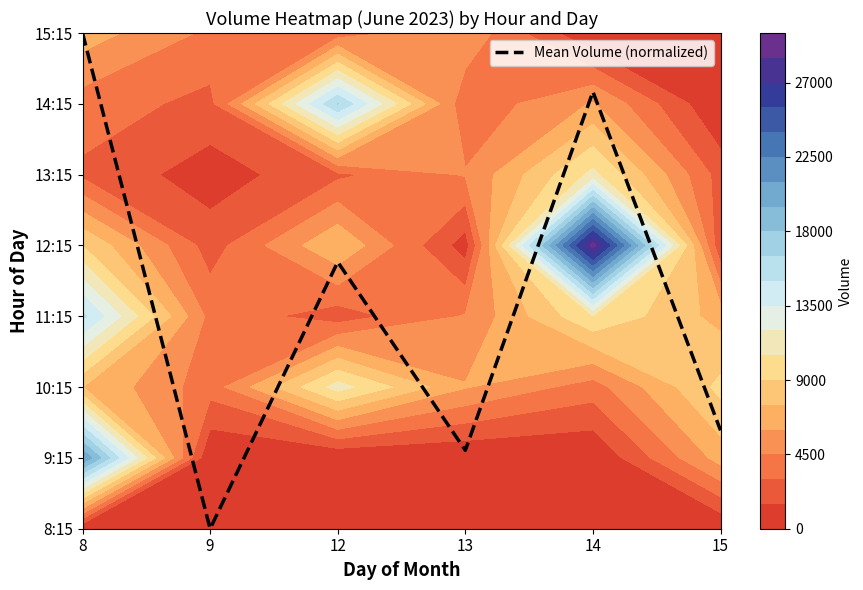

How many values are below 3?

3